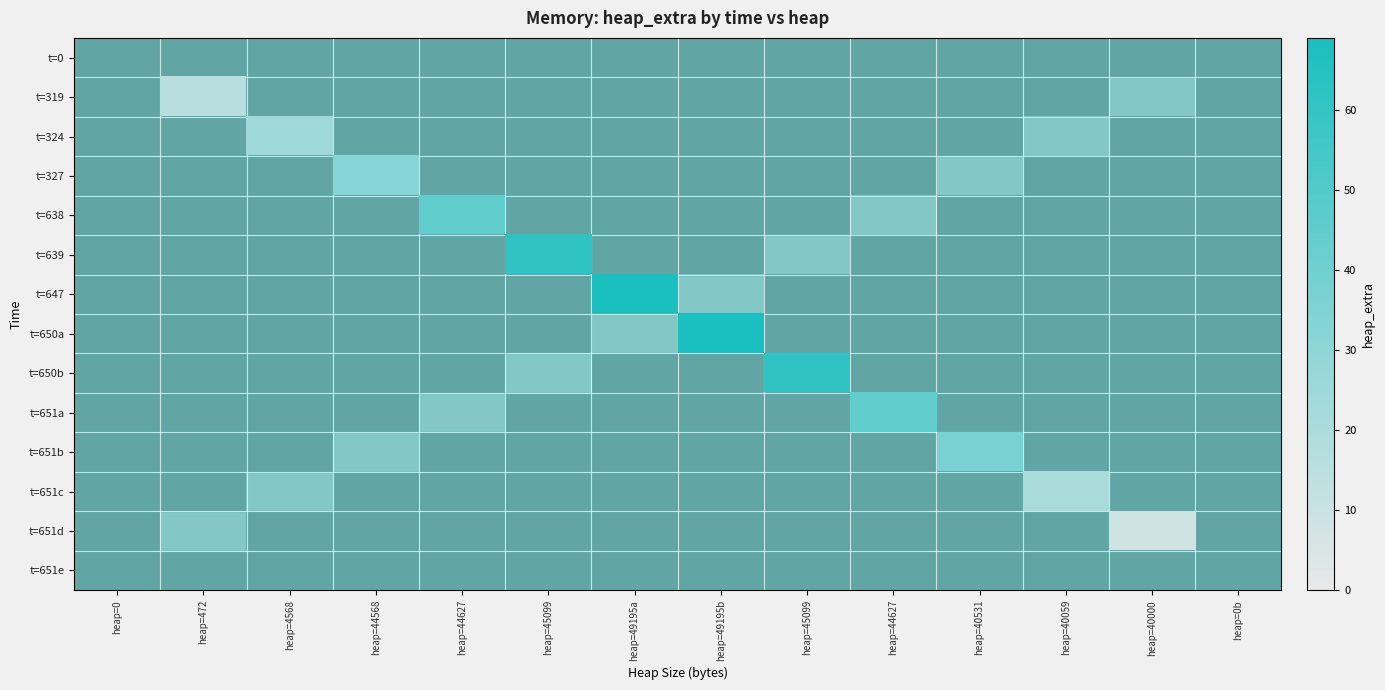

What is the total value across all series at heap=40000?

8